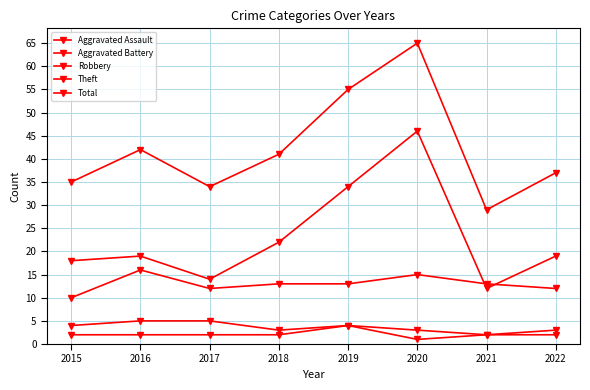

What is the sum of all Aggravated Battery values?

29